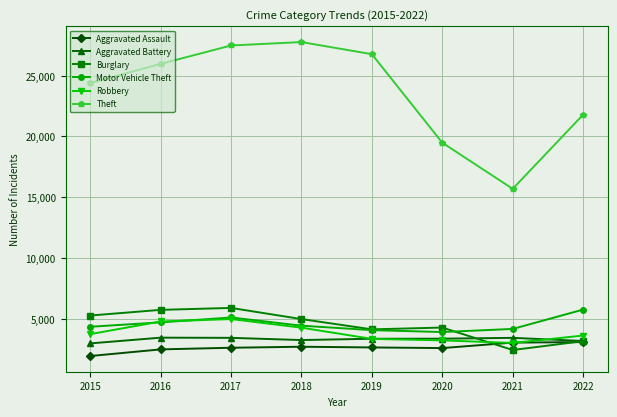

Which series has the largest range (max minus min)?

Theft